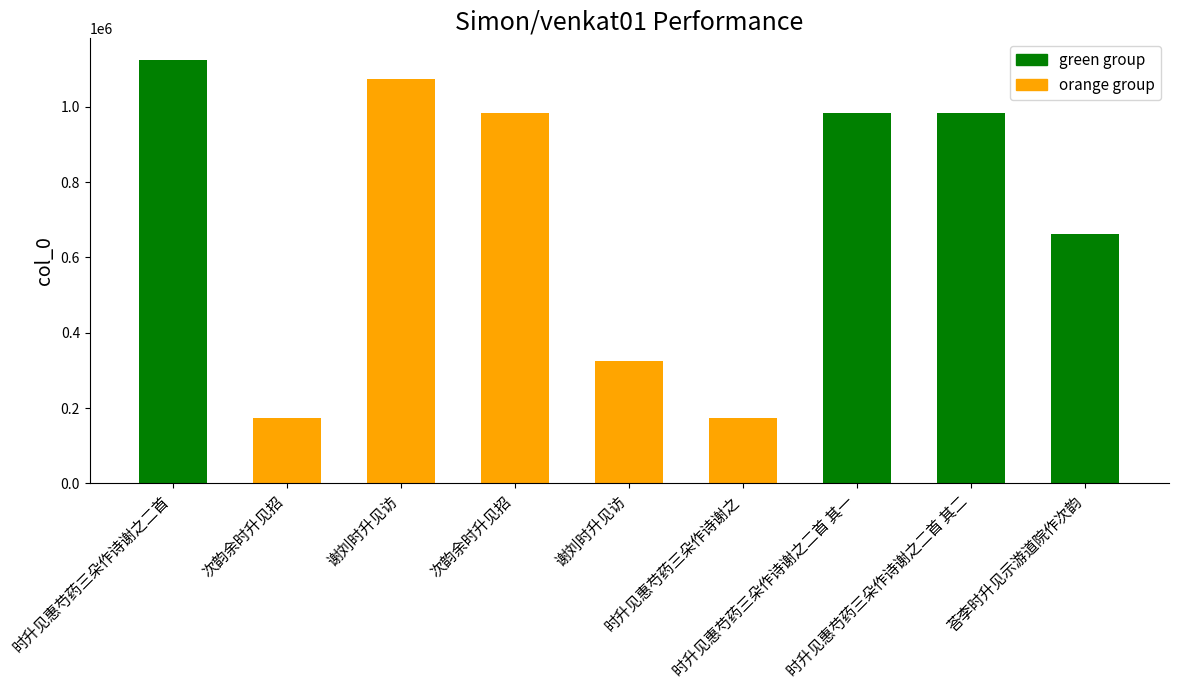

What is the average value?

720818